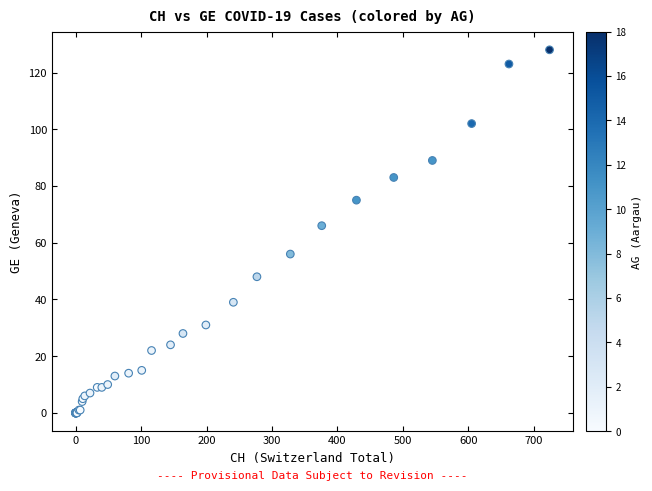

What Y value in the scatter plot is closest to 64?

66